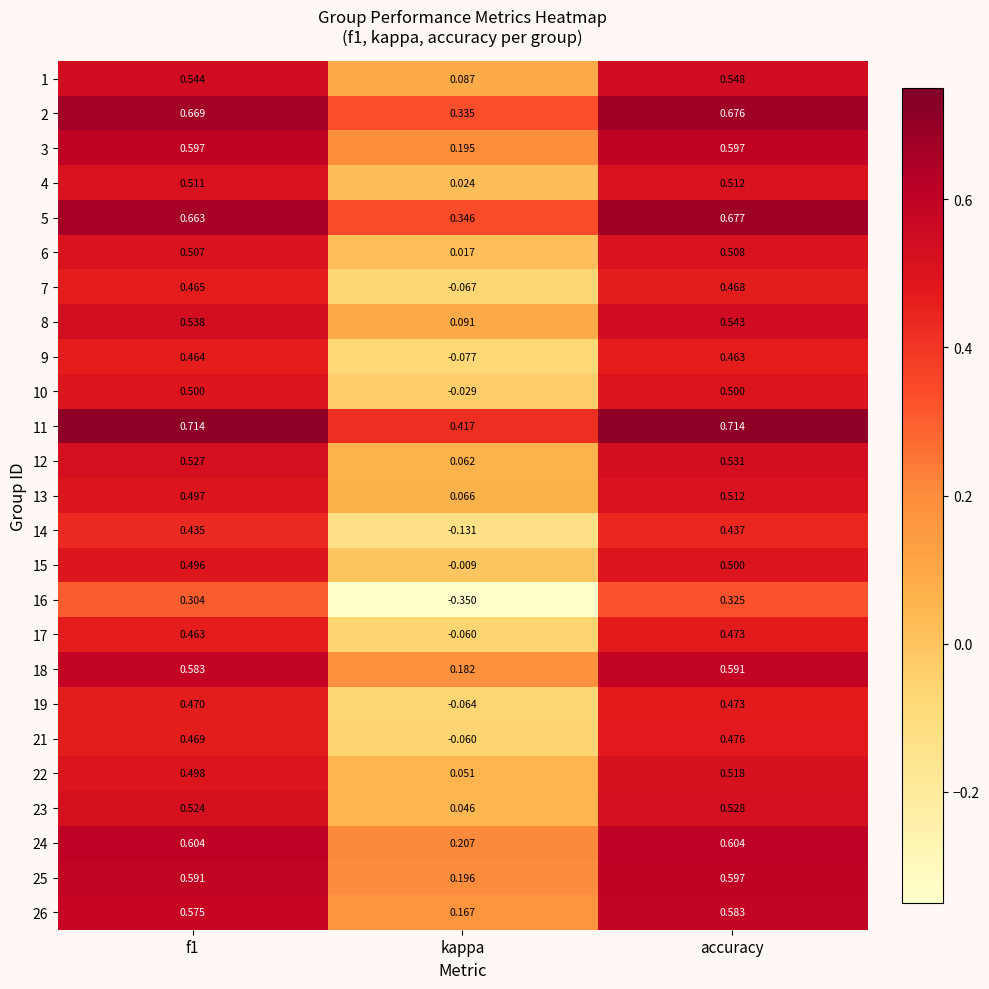

At how many categories does at least one series exceed 0?

3